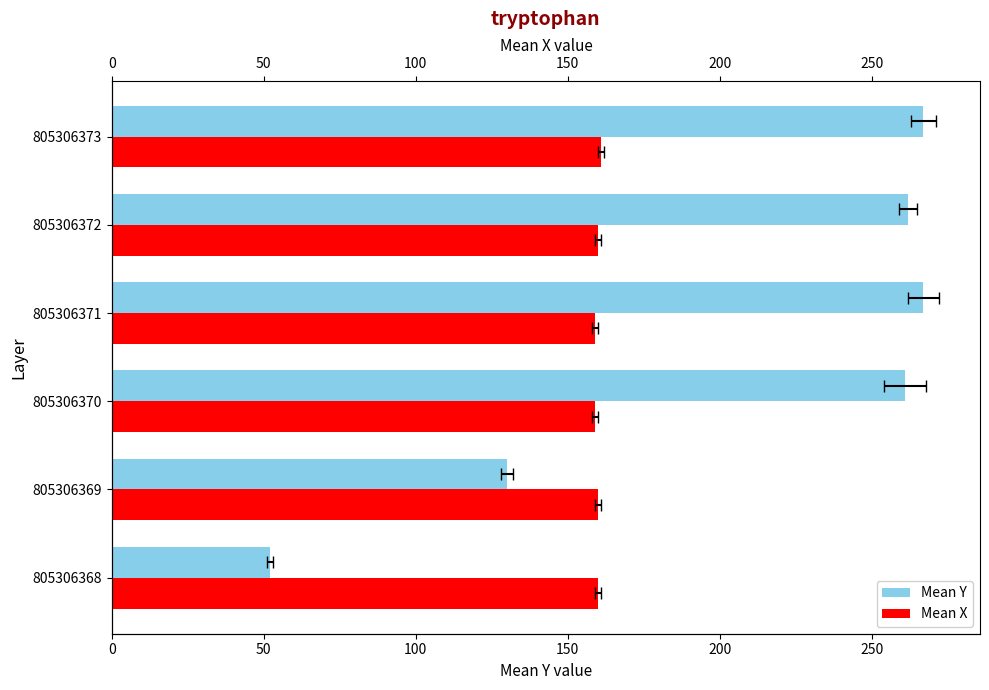

What is the average value of the Mean Y series?

206